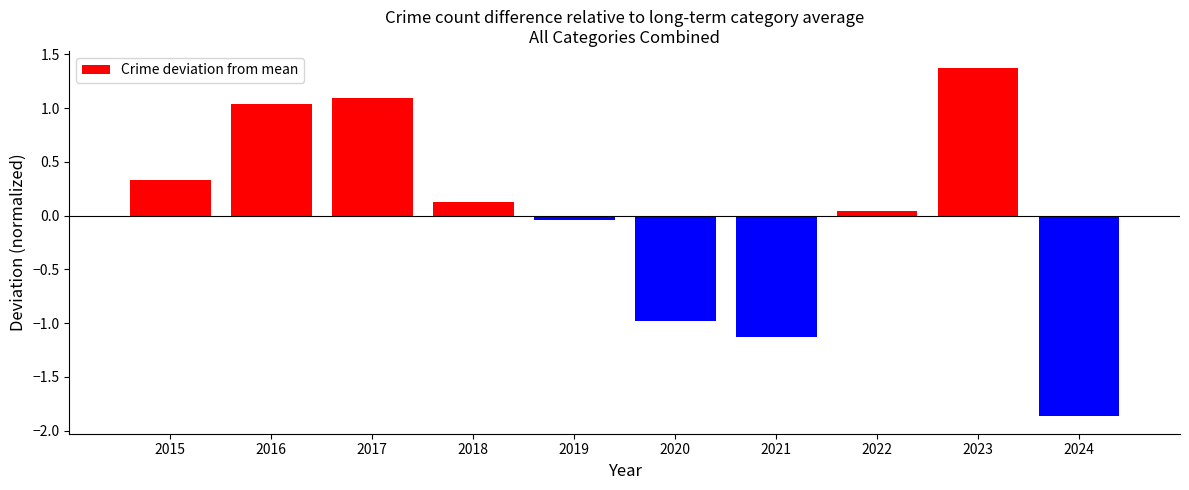

Which label corresponds to the largest value in the chart?

2023